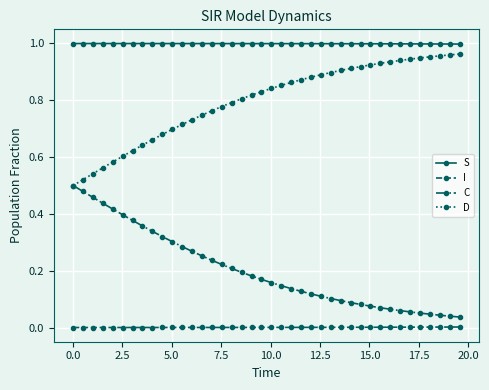

How many lines are shown in the chart?

4